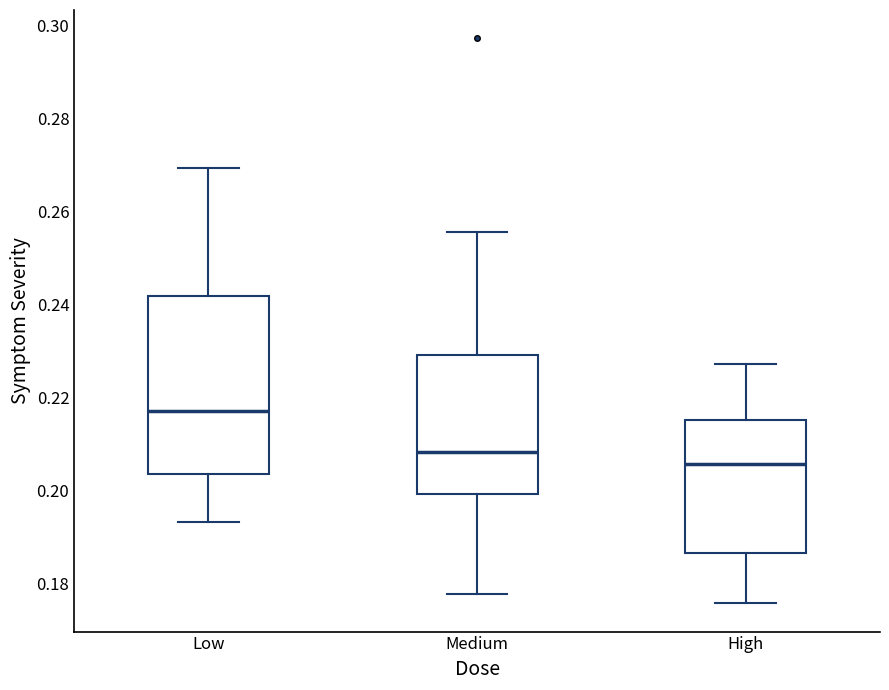

Reading left to right, read every box against the y-axis: the position of its median line, the range the box covers, and the ends of its whiskers. The values are not printed on the chart, so give them approximately, as read against the axis.

Low: median 0.218, box 0.204 to 0.242, whiskers 0.194 to 0.270
Medium: median 0.208, box 0.200 to 0.230, whiskers 0.178 to 0.256
High: median 0.206, box 0.186 to 0.216, whiskers 0.176 to 0.228